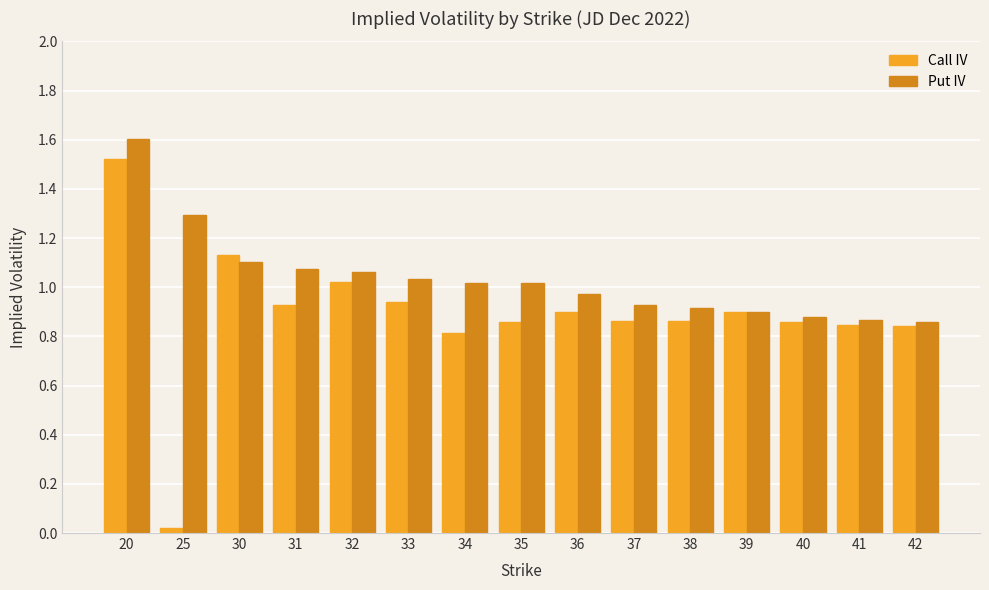

Which label corresponds to the largest value in the chart?

20